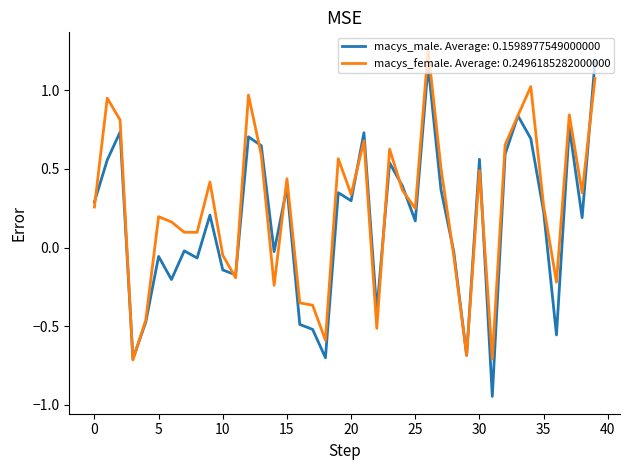

Which series has the largest range (max minus min)?

macys_male. Average: 0.1598977549000000